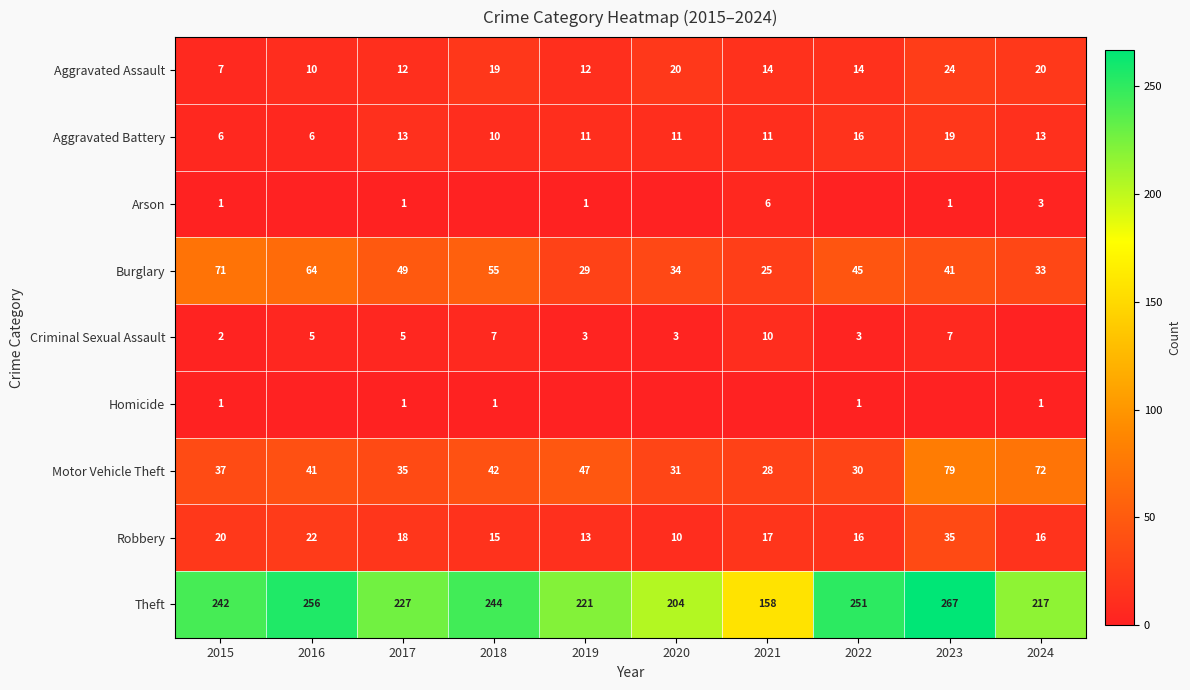

Read the Aggravated Assault value at 2018, to the nearest 5.

20